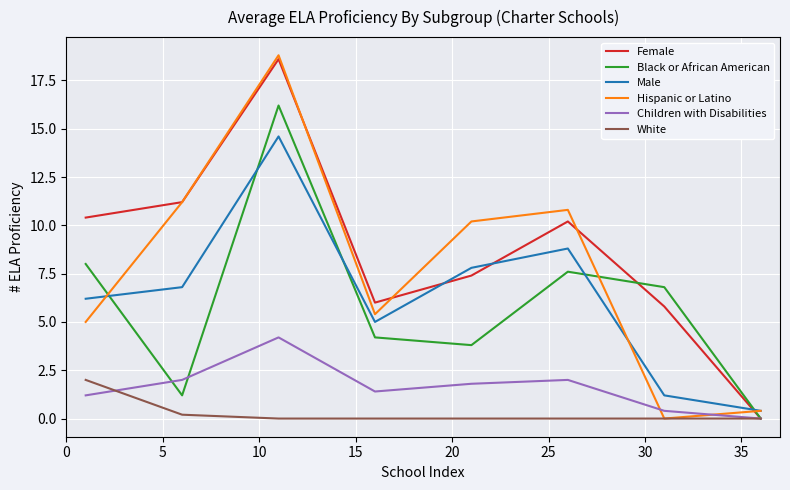

What is the maximum value for Children with Disabilities?

4.2